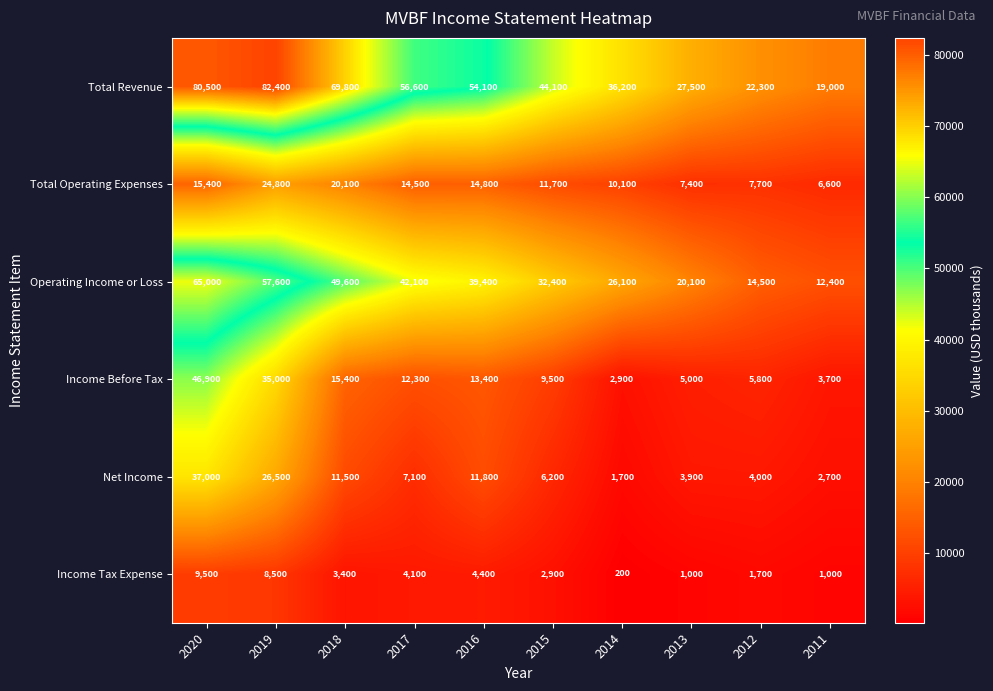

Count the number of categories in the chart.

10